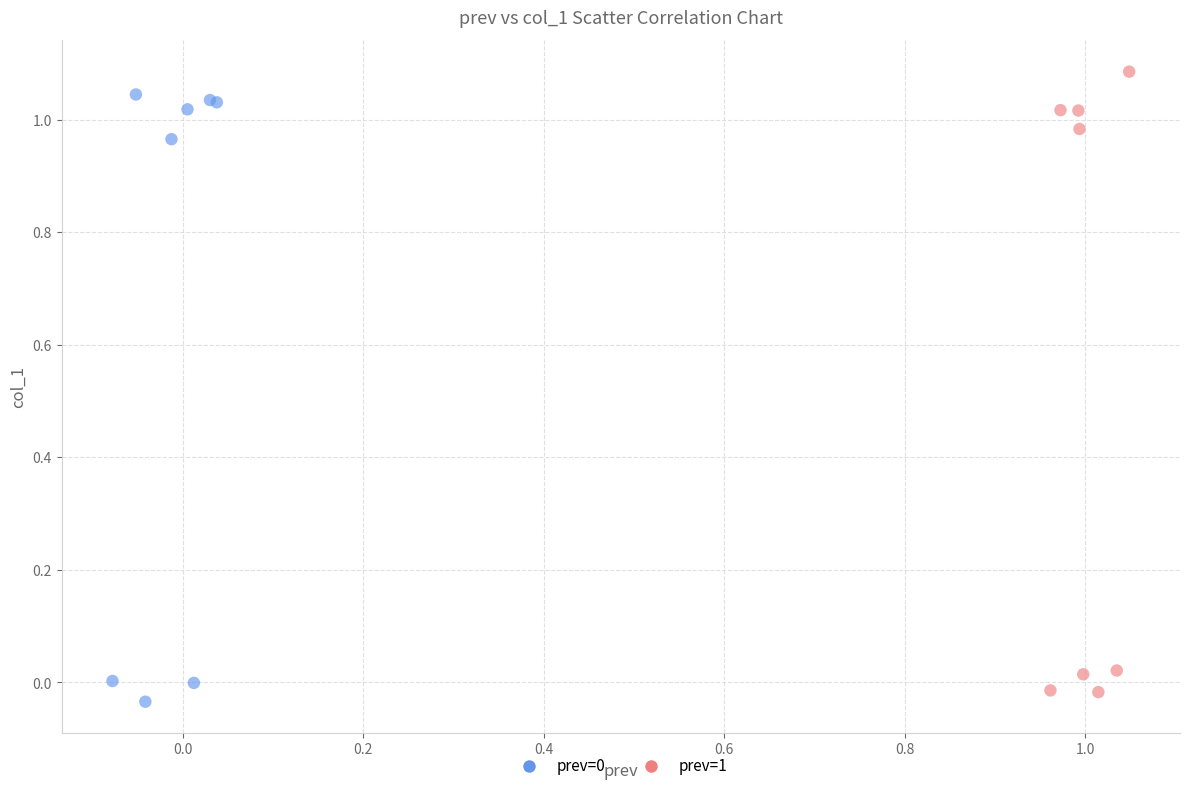

Which series reaches the maximum Y coordinate?

prev=1